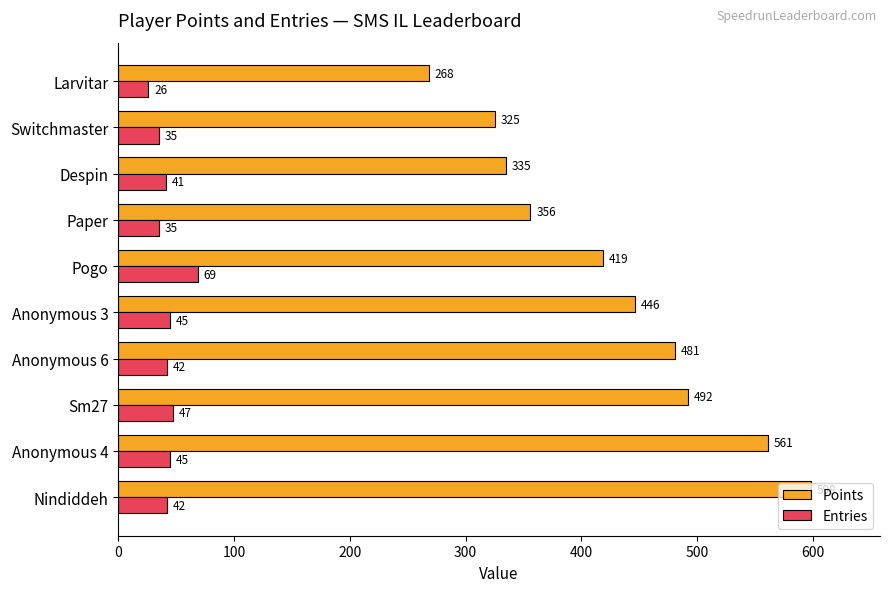

Rank the series by their average value, from highest to lowest.

Points, Entries